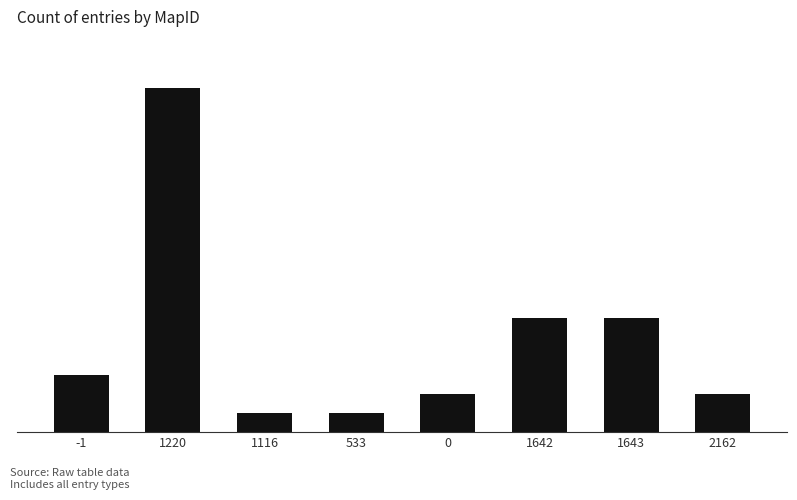

Between 1220 and -1, which is larger?

1220